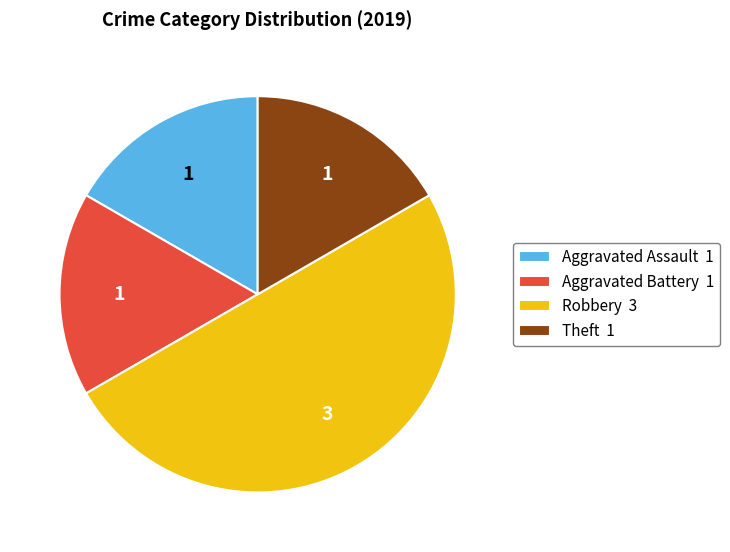

How many slices are in this pie chart?

4